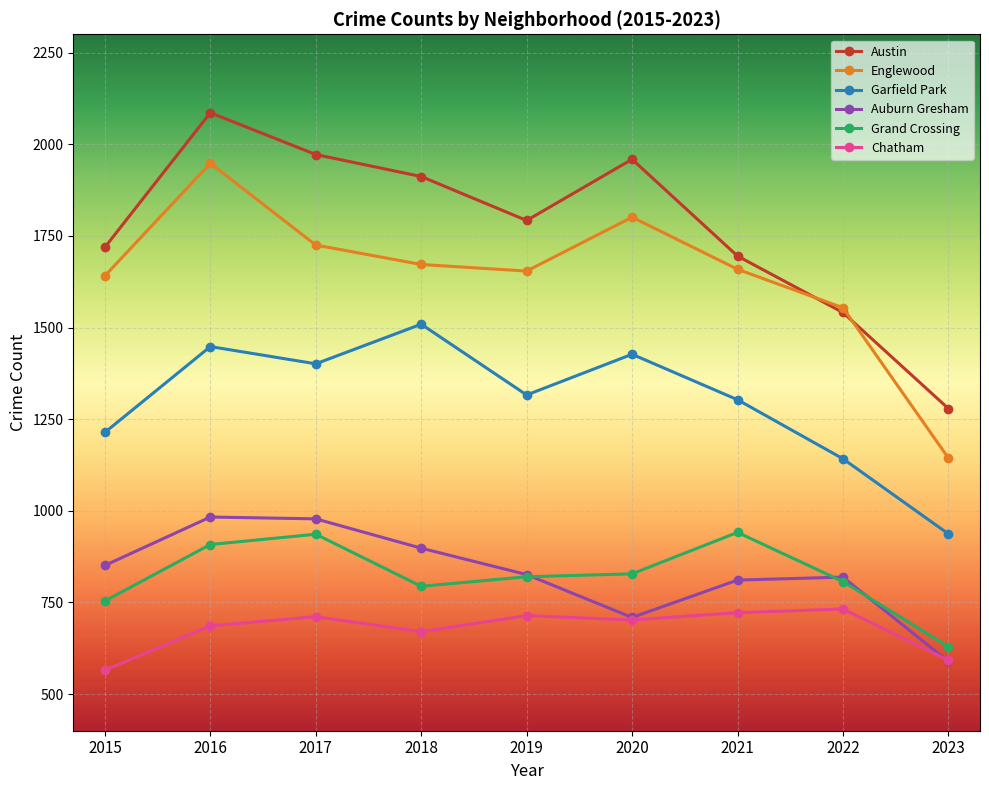

Is it true that Chatham equals 565 at 2015?

True